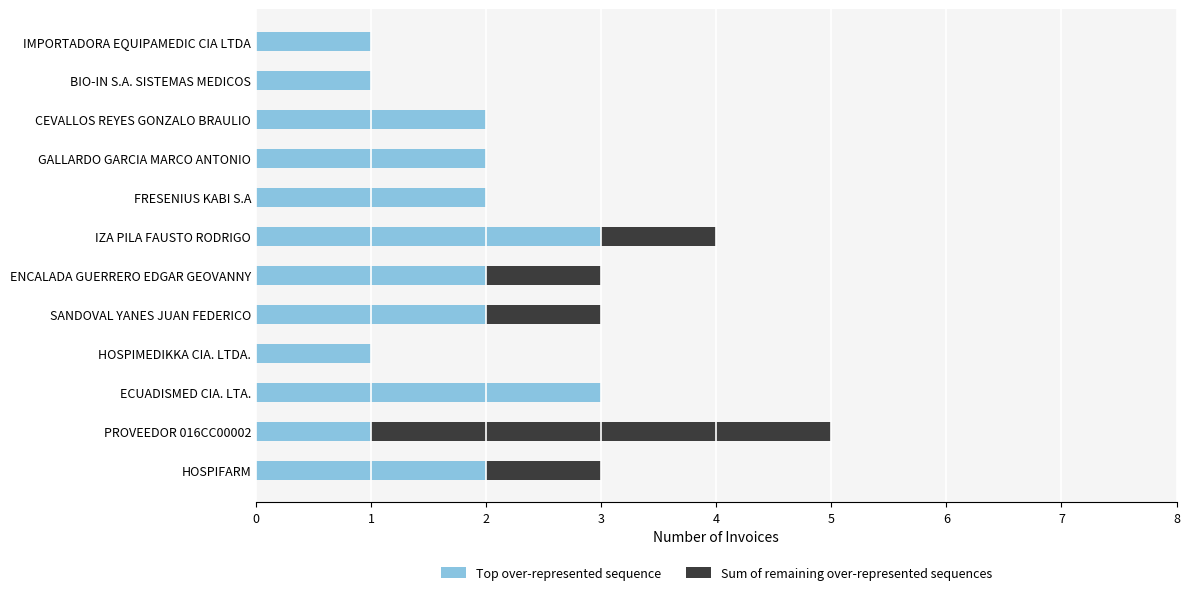

What is the highest value of the Top over-represented sequence series?

3